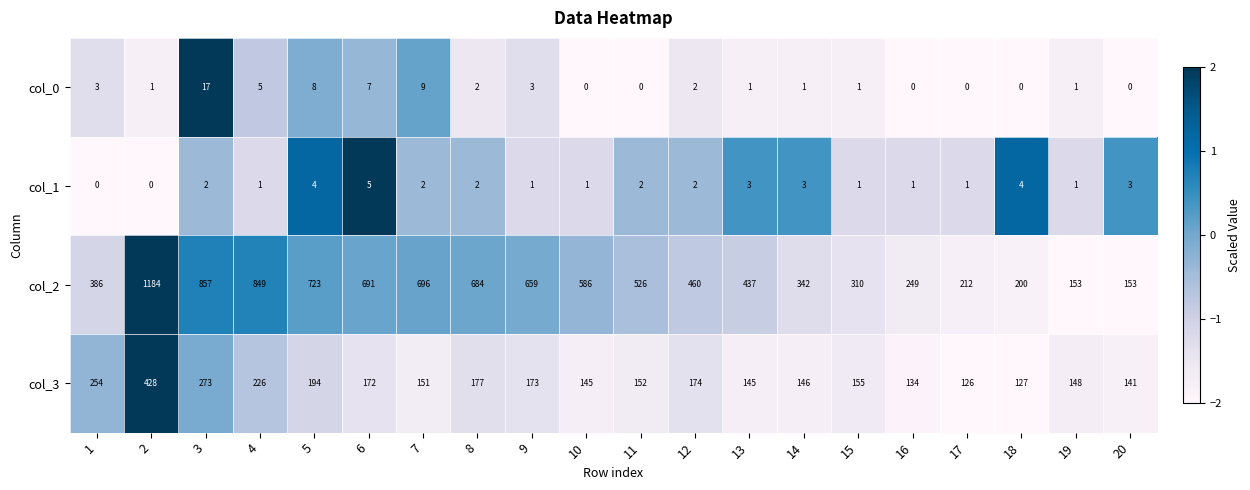

What is the average value of the col_0 series?

3